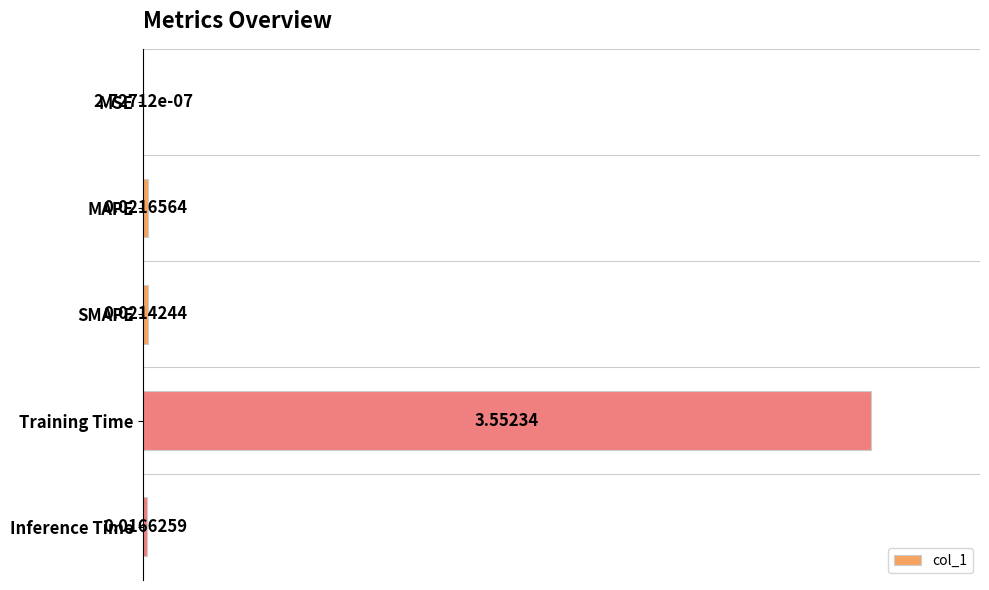

Which has a higher value, SMAPE or MSE?

SMAPE